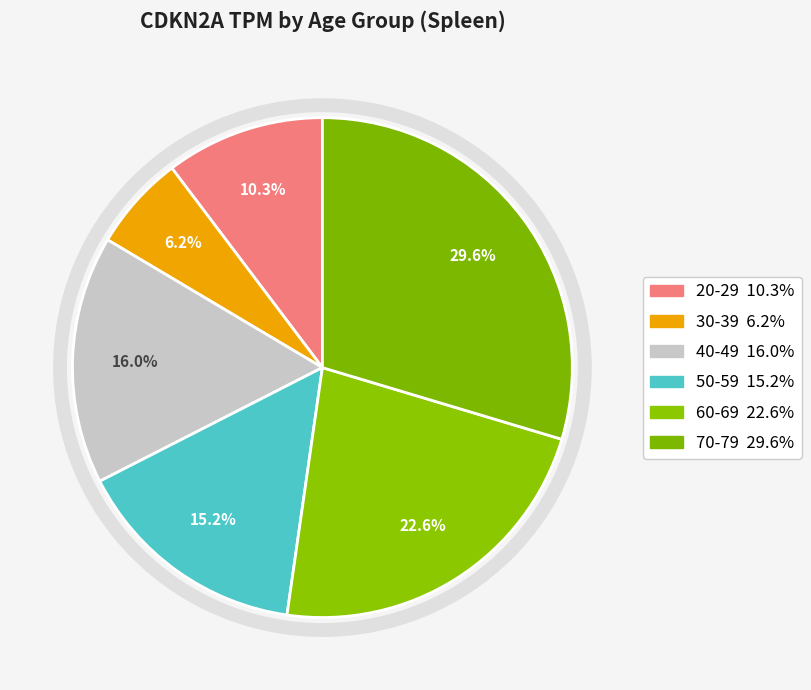

What portion of the pie excludes 20-29?

89.8%